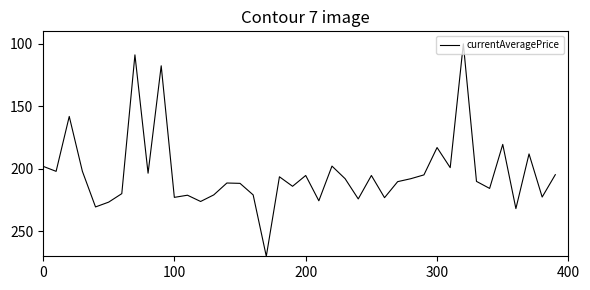

What is the difference between the maximum and minimum values?

170.0